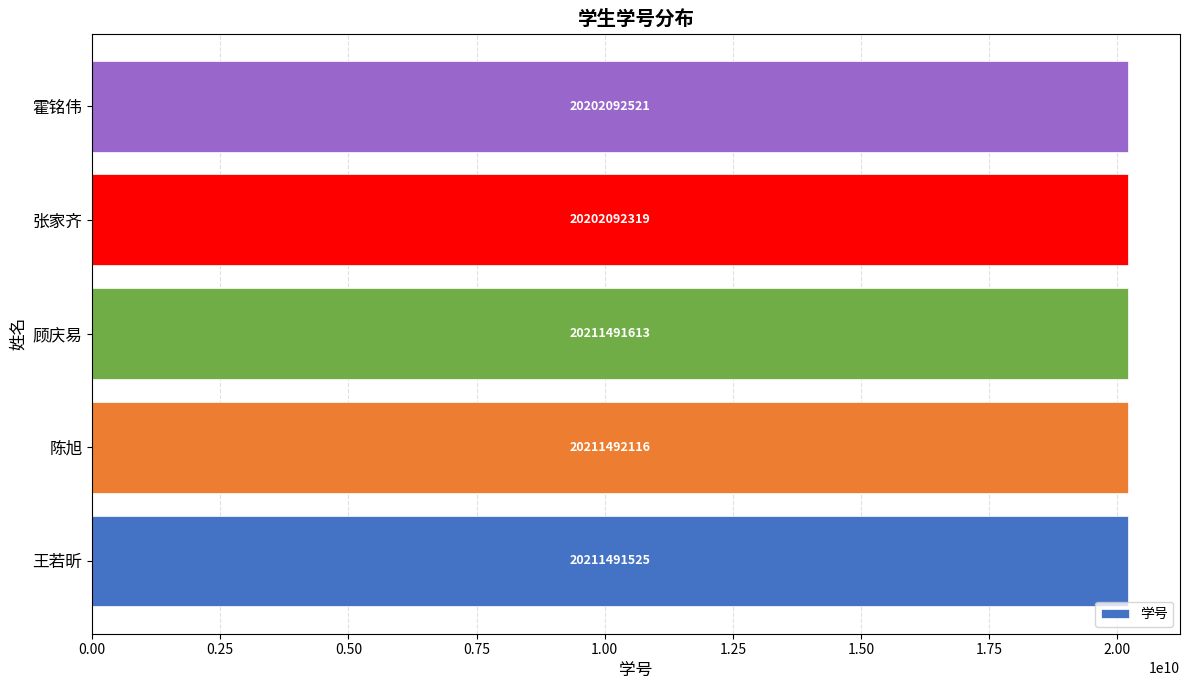

List the labels in order of value, smallest first.

张家齐, 霍铭伟, 王若昕, 顾庆易, 陈旭